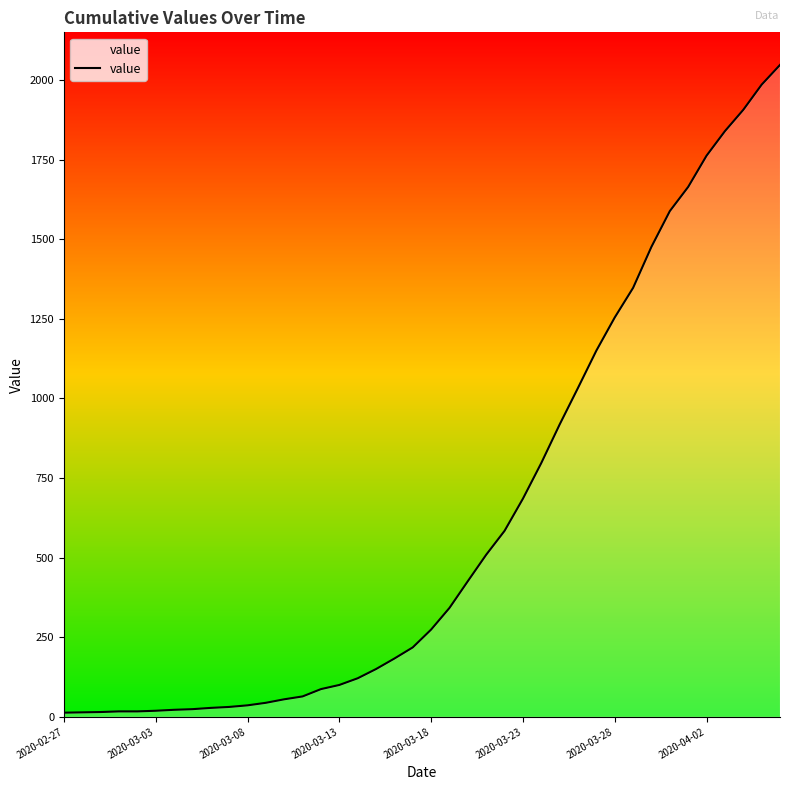

What is the greatest value displayed?

2047